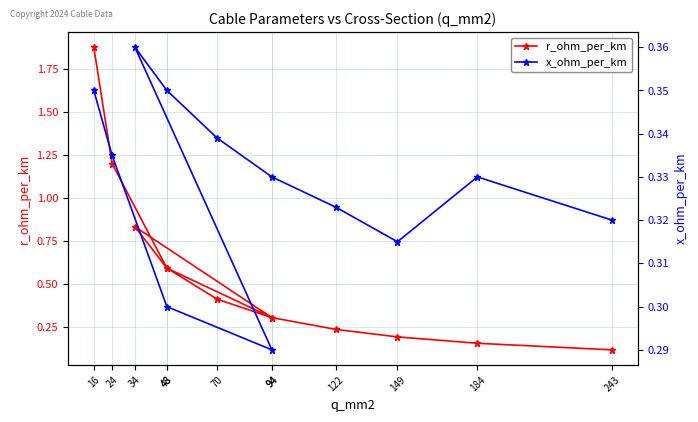

Which series changed the most between 94 and 48?

r_ohm_per_km